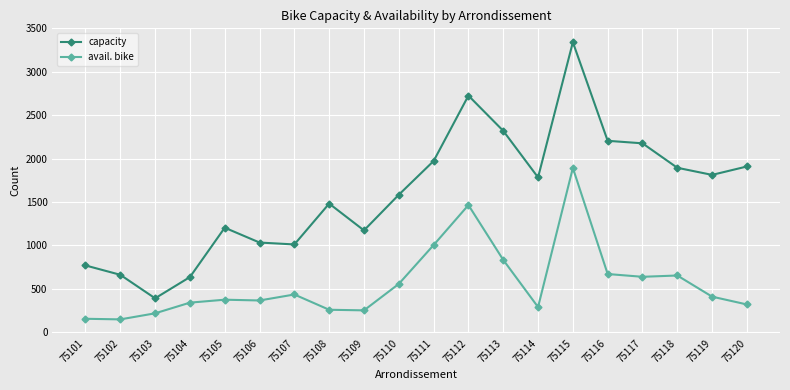

How many categories are shown in the chart?

20